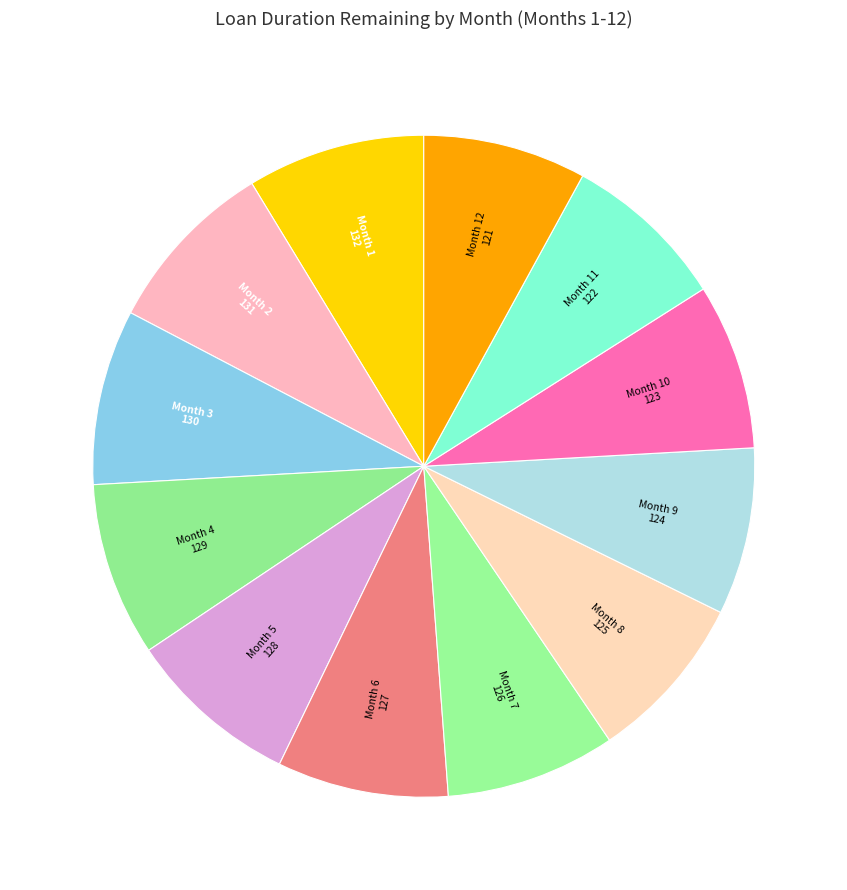

Is there any slice that represents more than half of the pie?

No